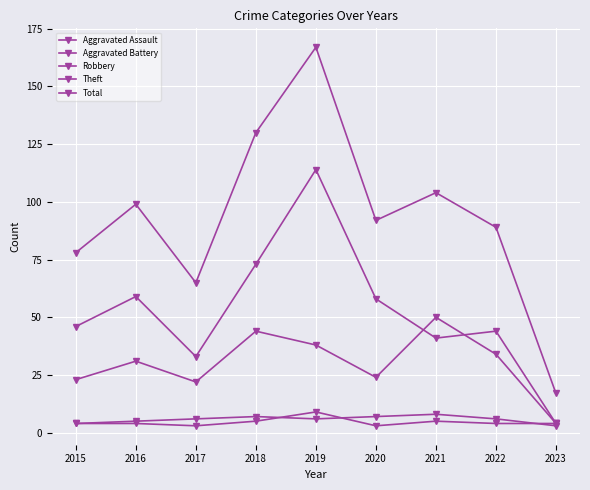

How many lines are shown in the chart?

5